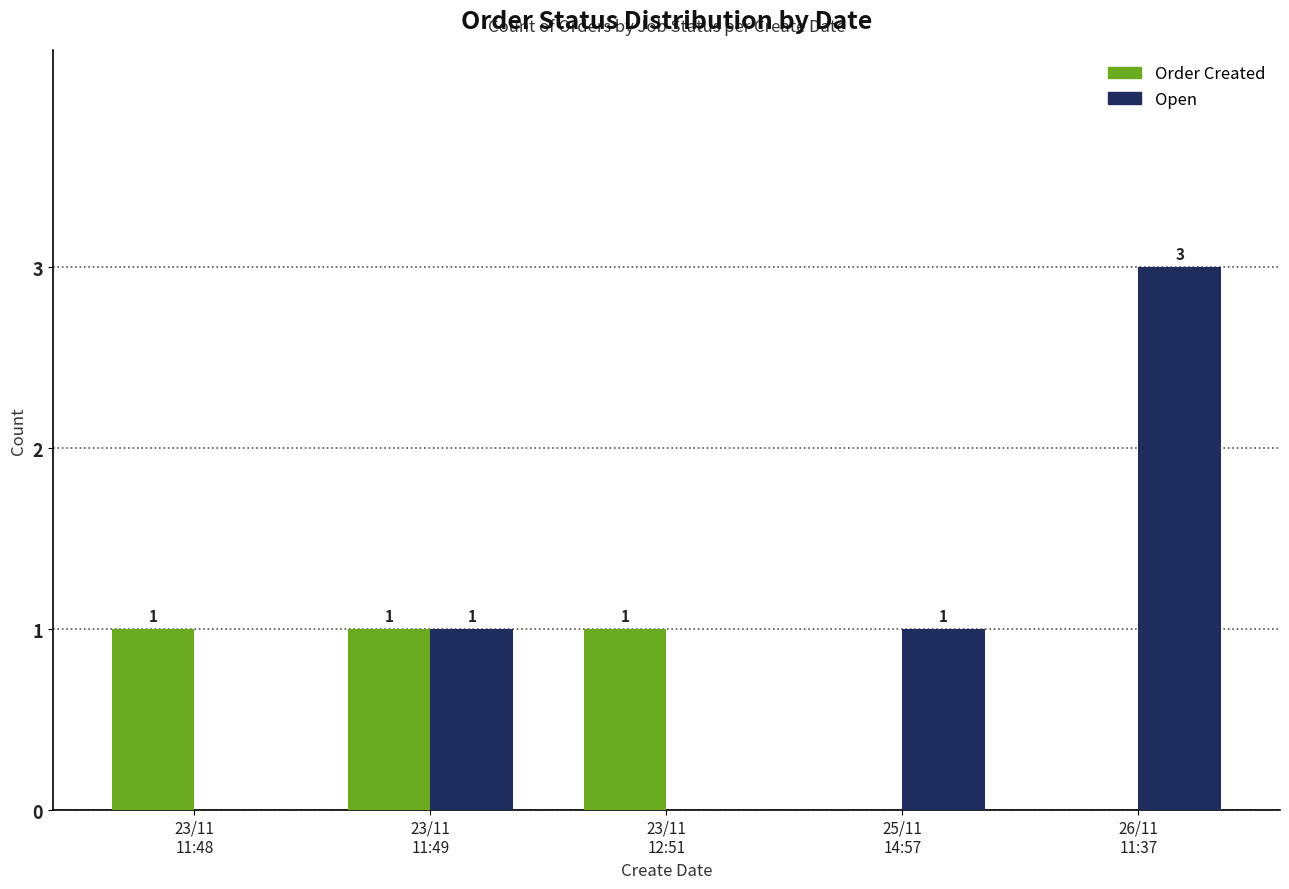

How many Order Created values are between 0 and 1?

5